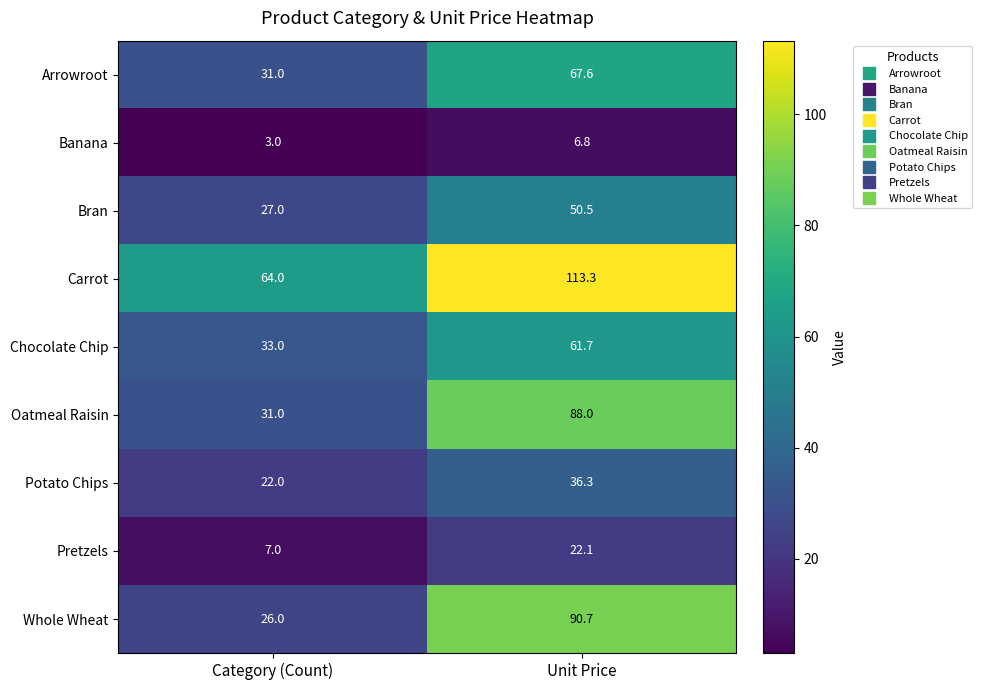

How many distinct data groups are displayed?

9